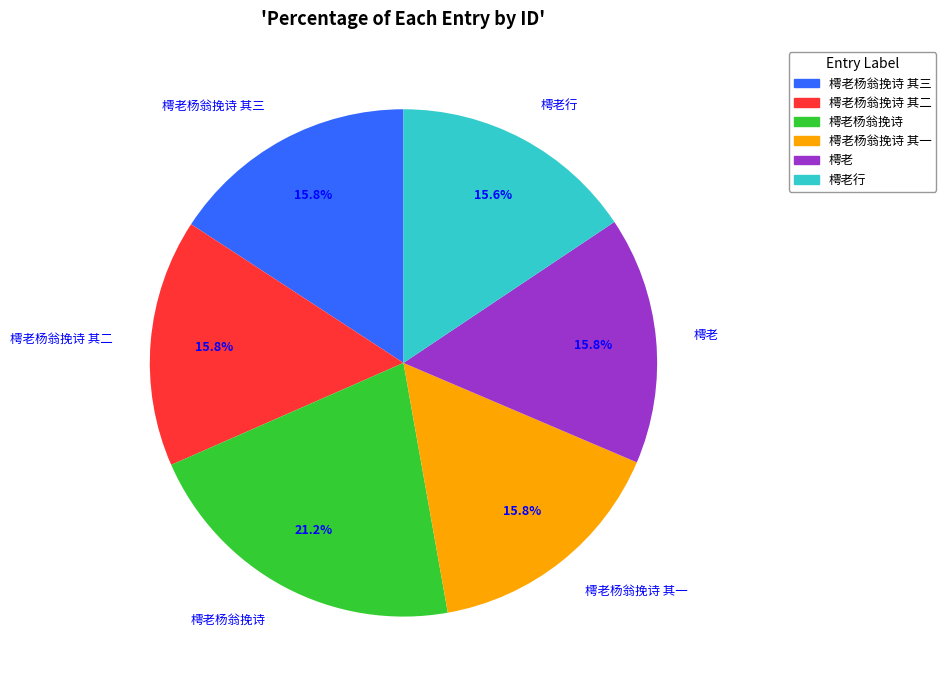

How many slices are in this pie chart?

6